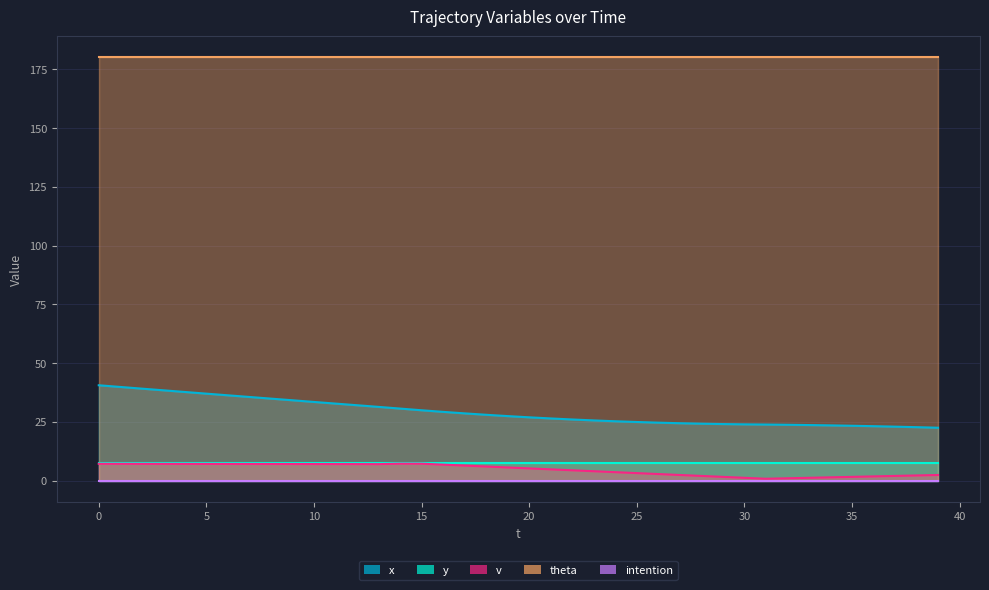

Rank the categories by x value from lowest to highest.

39, 38, 37, 36, 35, 34, 33, 32, 31, 30, 29, 28, 27, 26, 25, 24, 23, 22, 21, 20, 19, 18, 17, 16, 15, 14, 13, 12, 11, 10, 9, 8, 7, 6, 5, 4, 3, 2, 1, 0